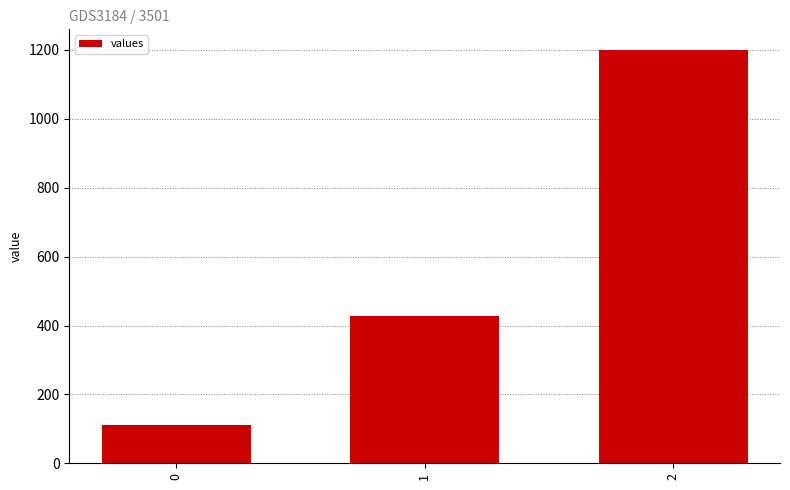

Does the chart contain stacked bars?

No